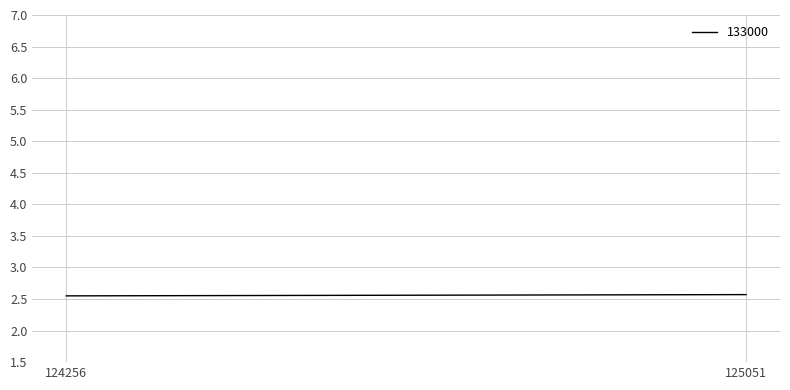

What is the sum of all values?

5.1